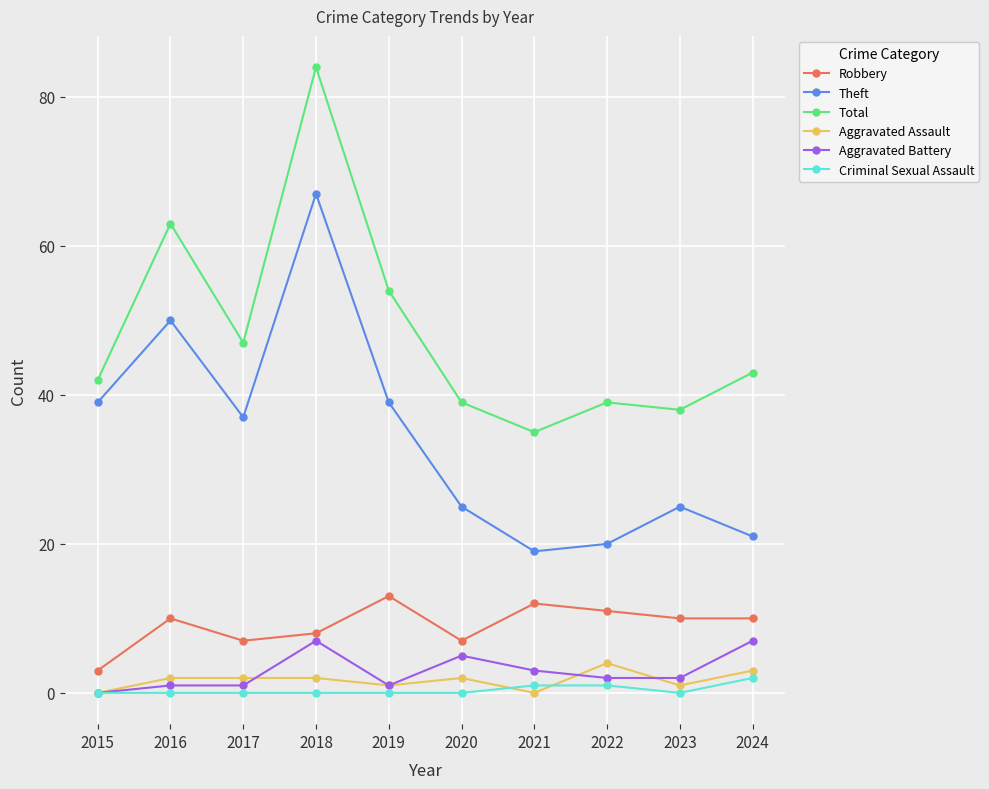

Is the value of Total at 2017 greater than the value of Aggravated Battery at 2022?

Yes